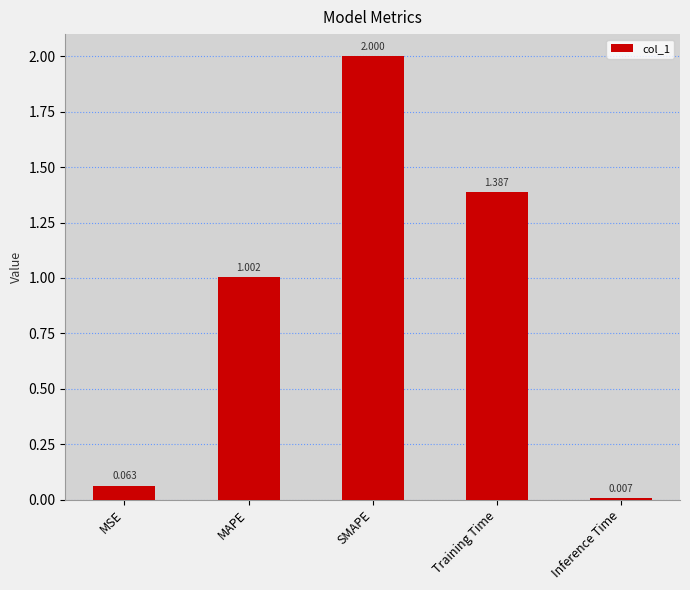

What is the sum of the values at MSE and MAPE?

1.1